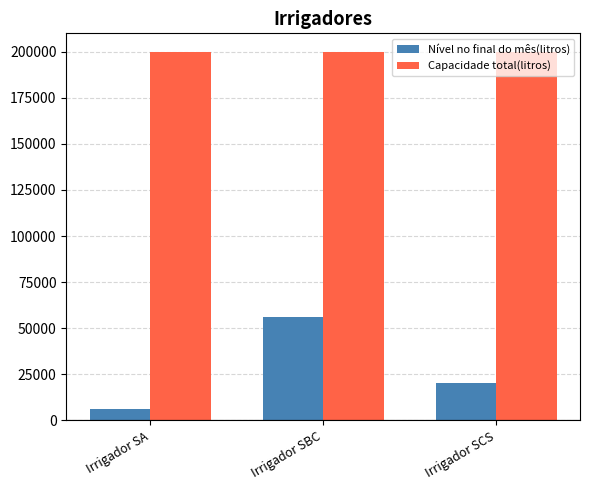

What are all the series names shown in the legend?

Nível no final do mês(litros), Capacidade total(litros)